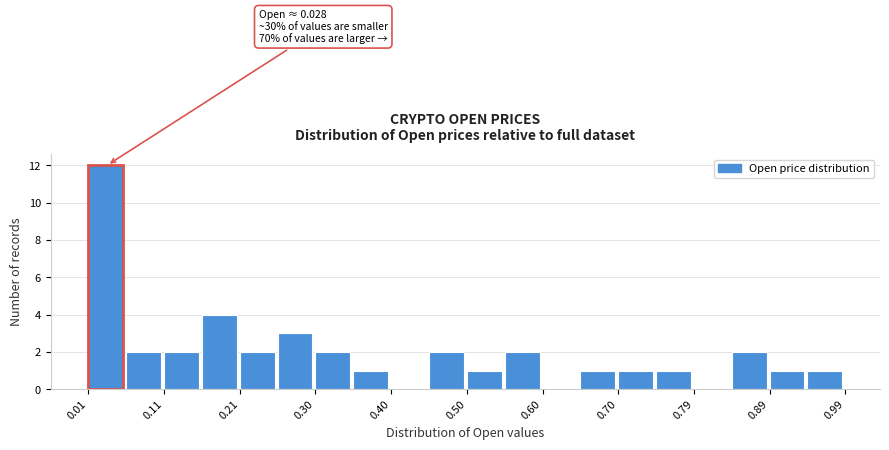

Which range on the x-axis has the tallest bar?

0.01 to 0.06